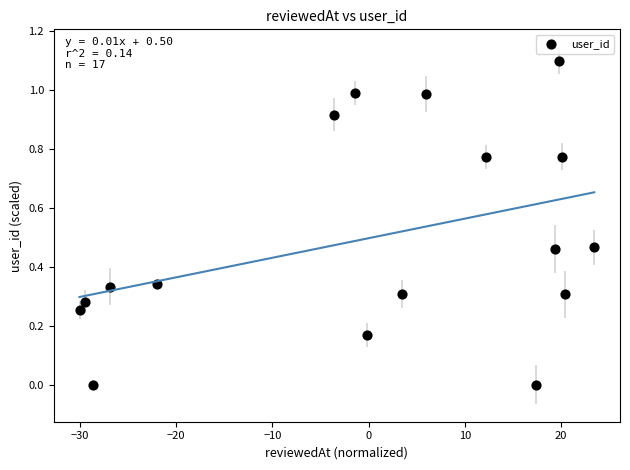

What is the range of Y values (max minus min)?

1.1